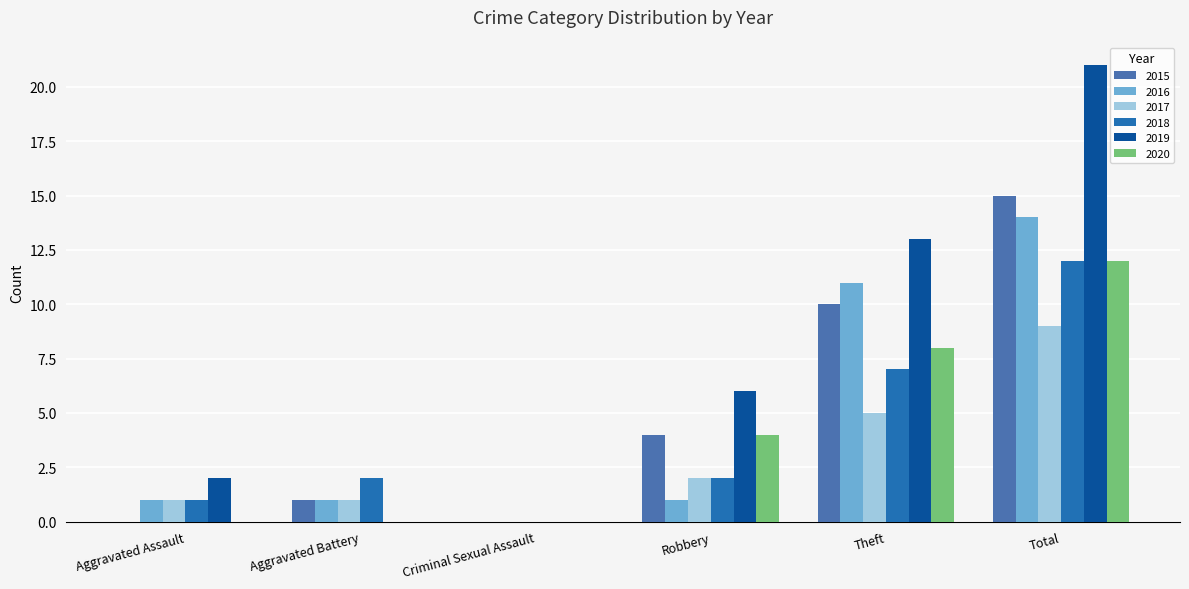

Which series changed the most between Aggravated Assault and Theft?

2019